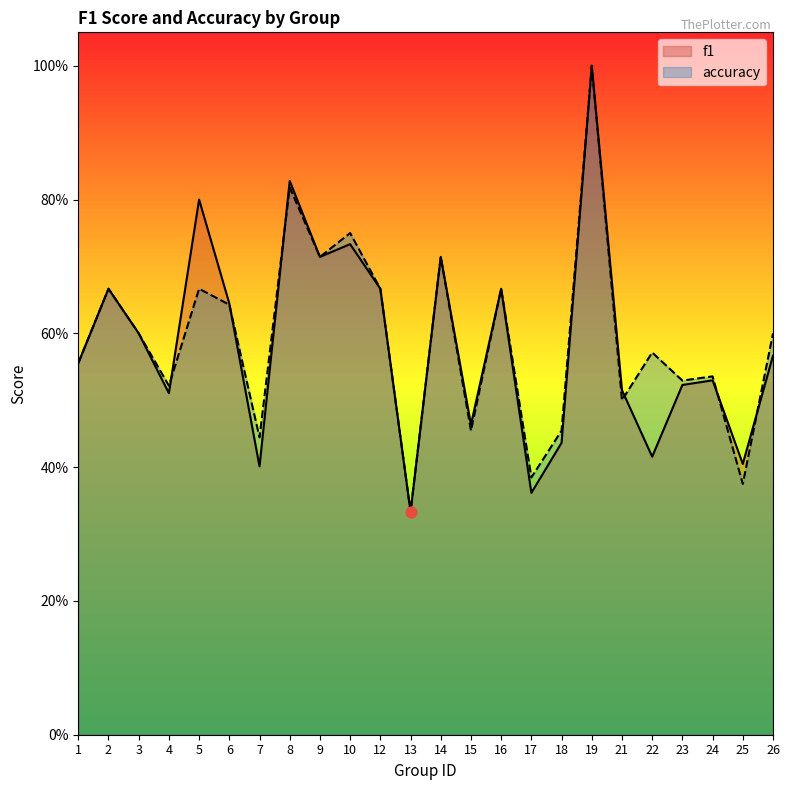

Is the value of f1 at 17 greater than the value of accuracy at 25?

No